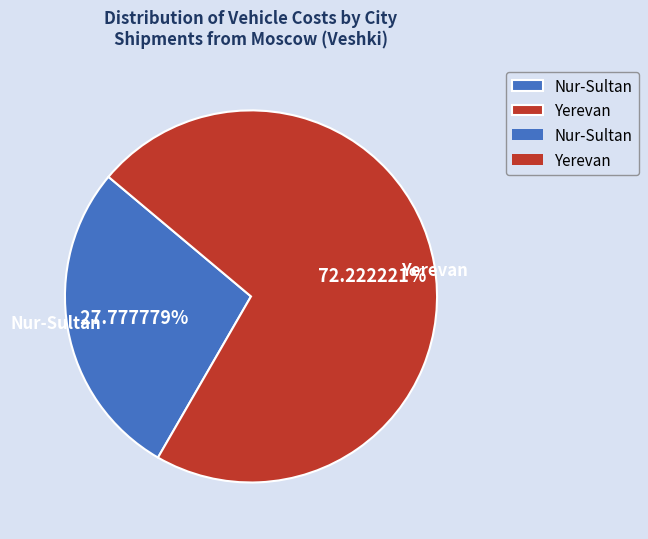

To the nearest percent, what is the difference between the Nur-Sultan and Yerevan slice percentages?

44%